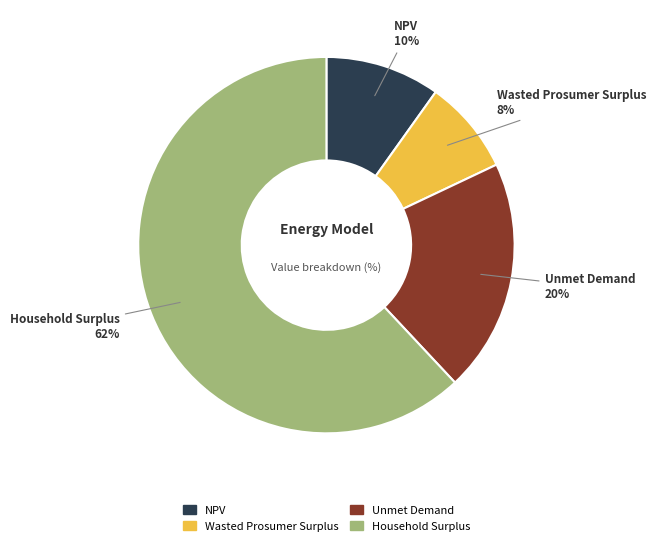

The NPV slice represents 21% of the pie. True or false?

False